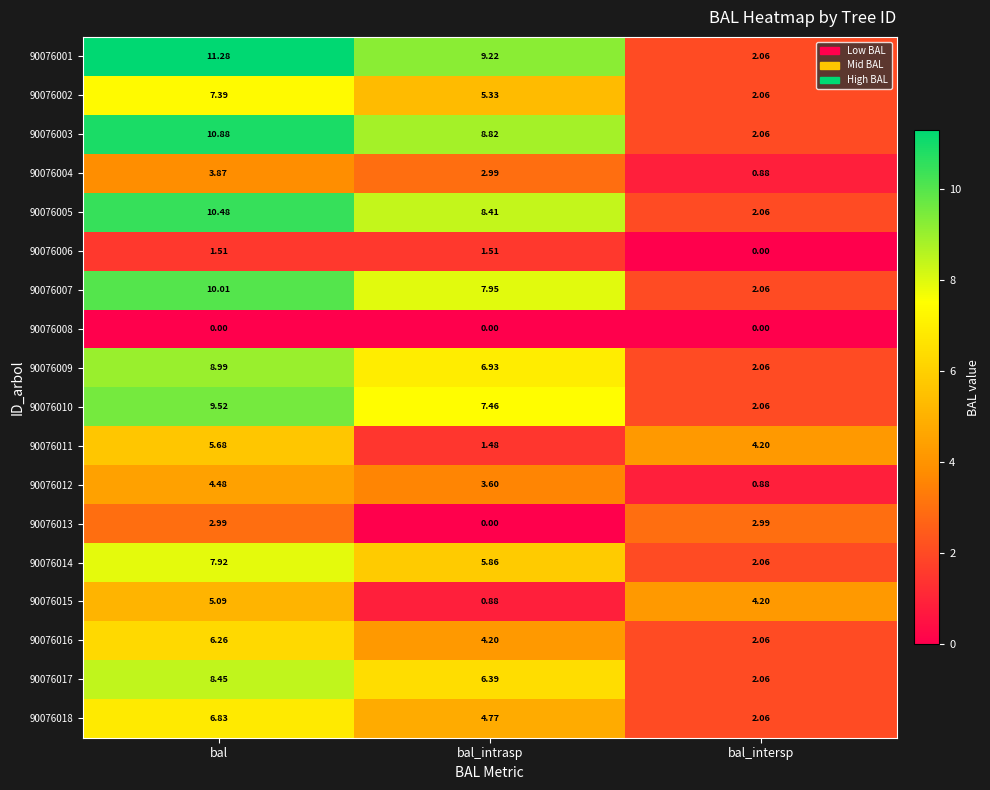

At which category is the sum across all series the highest?

bal